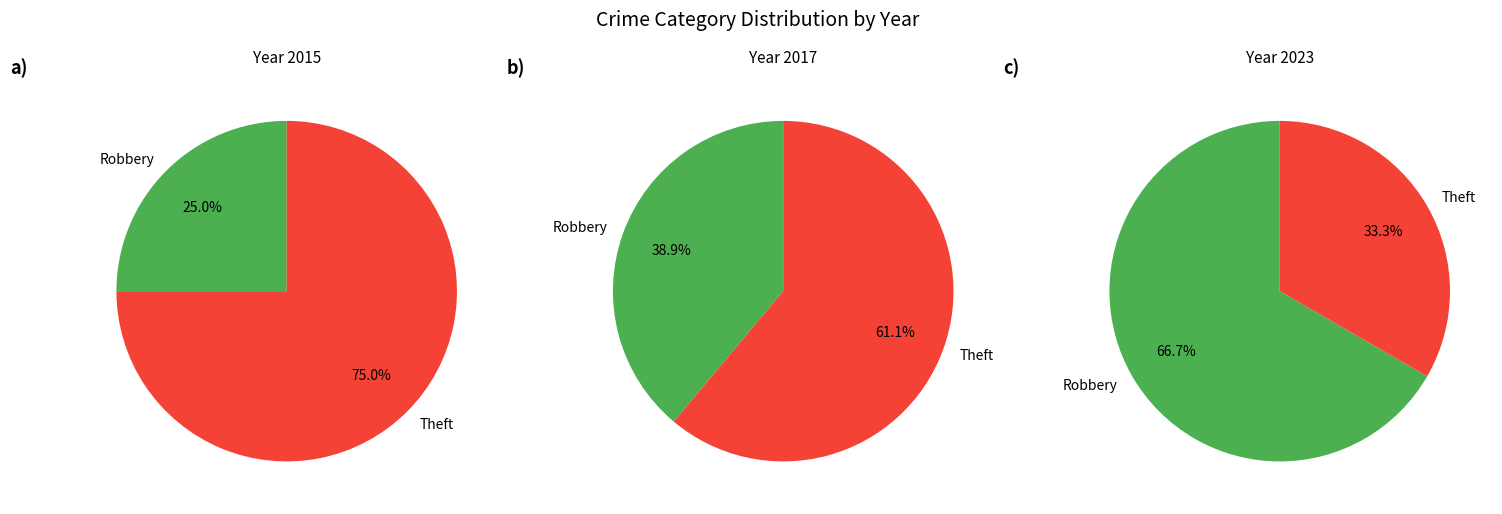

Is the sum of Robbery and Theft greater than half?

Yes